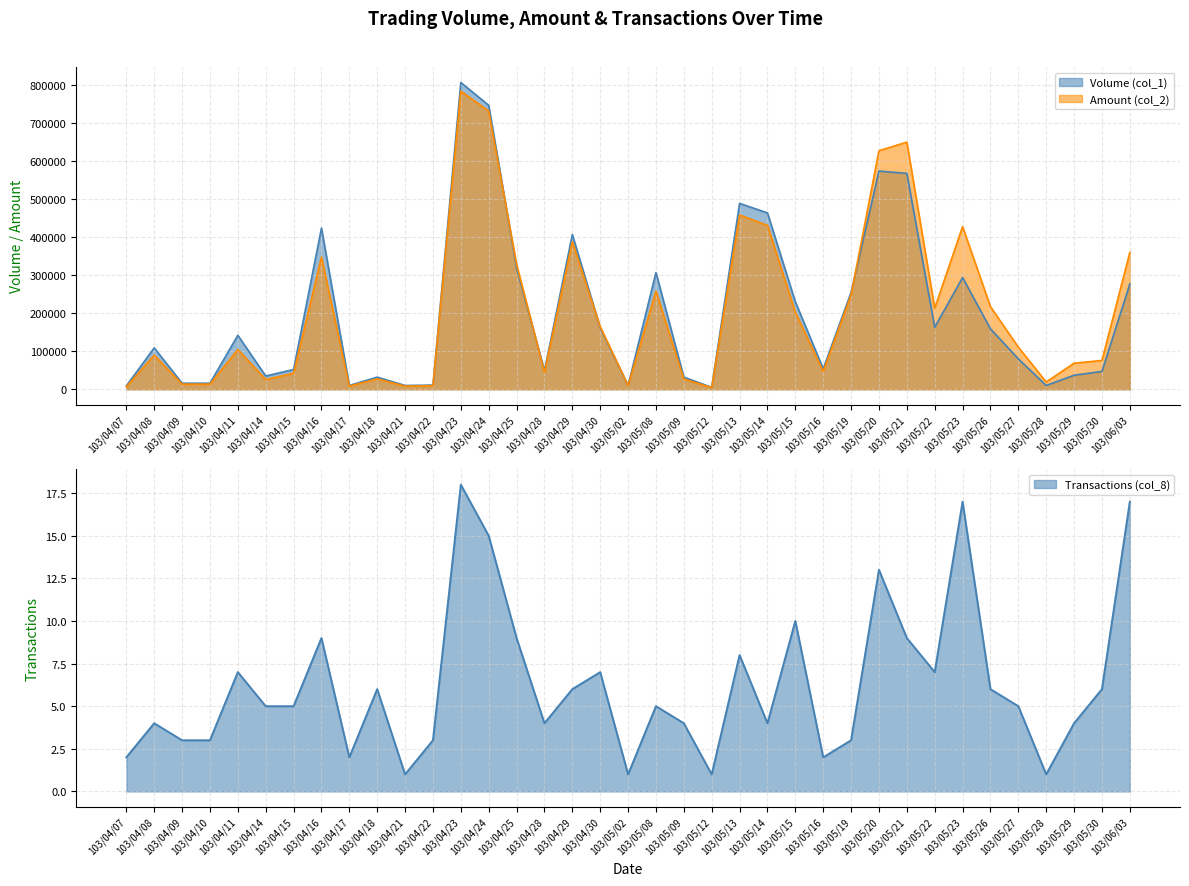

What is the minimum value for Volume (col_1)?

5000